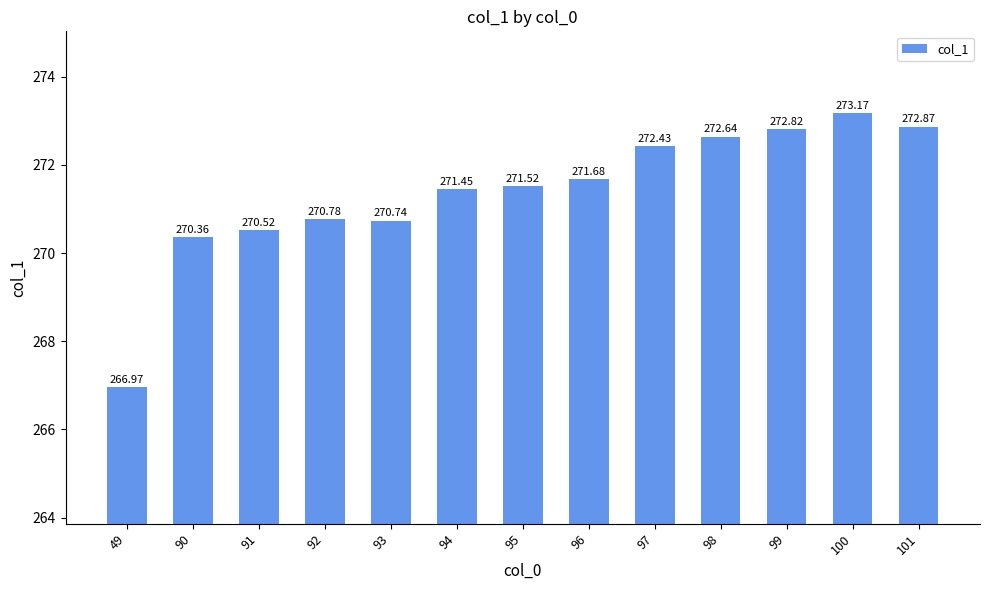

Between 90 and 99, which is larger?

99